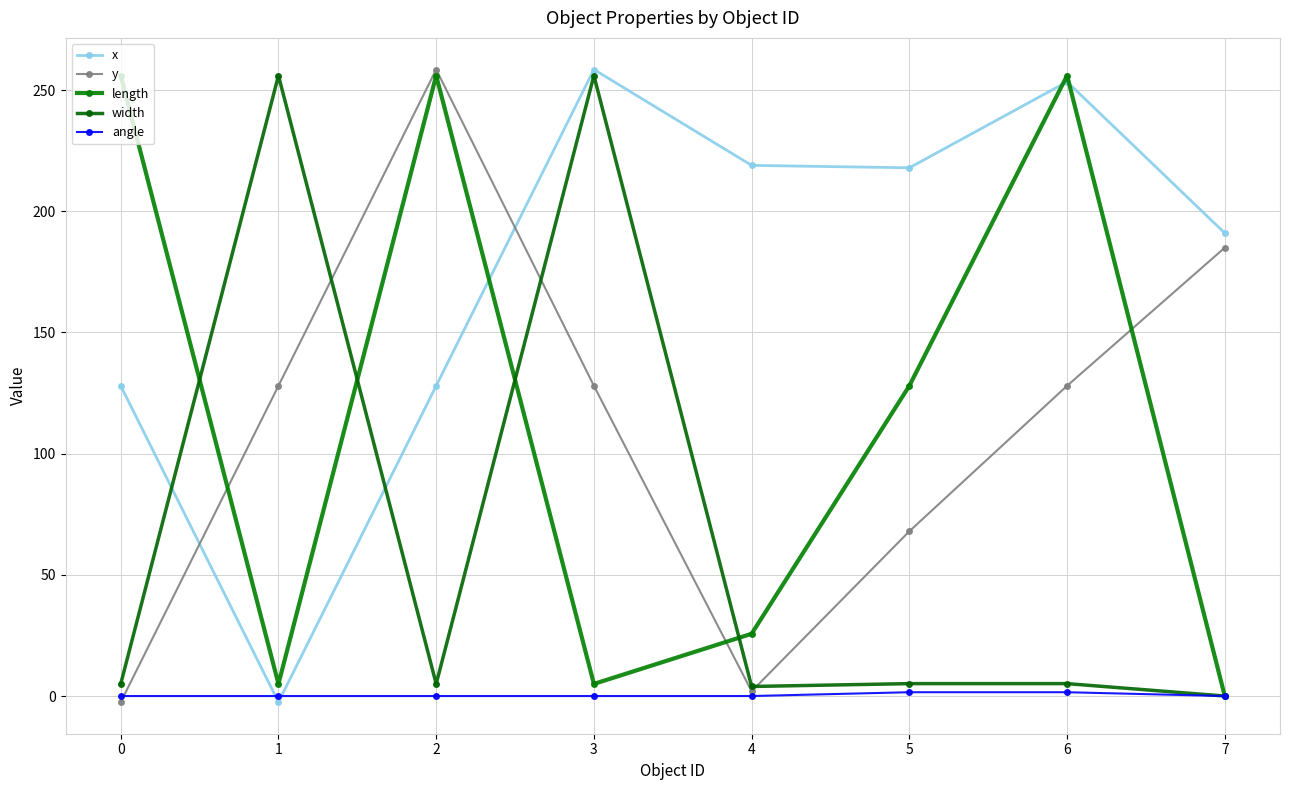

The value of width at 7 is 0.0. True or false?

True